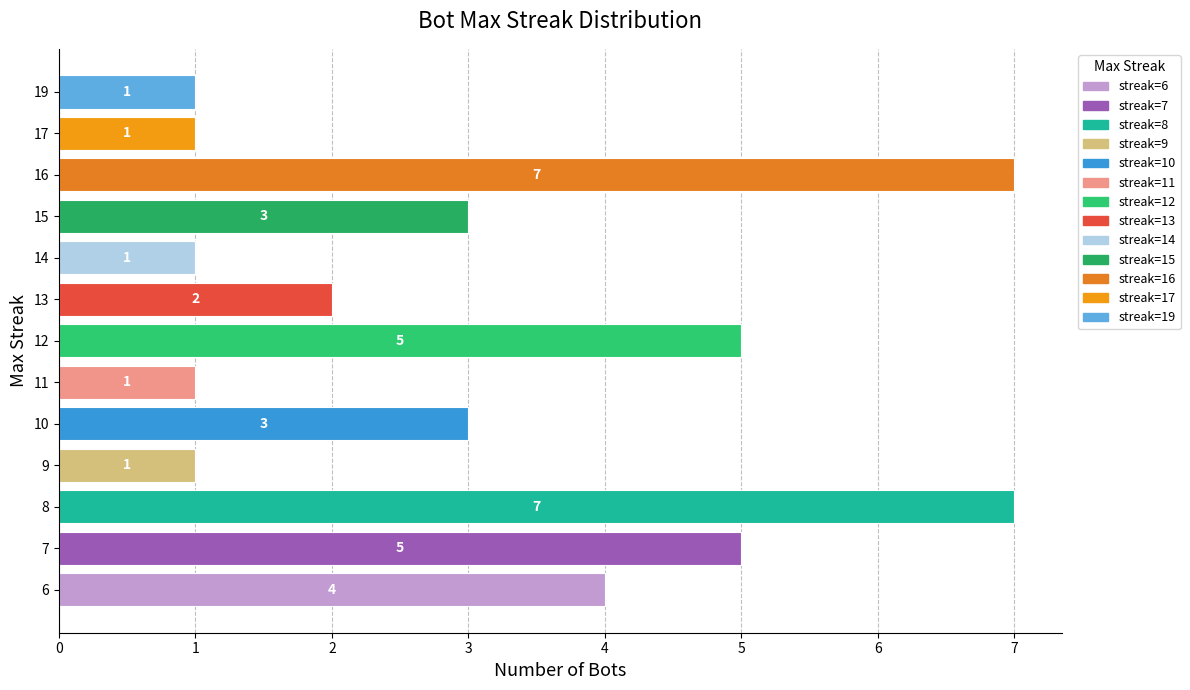

Does the chart contain stacked bars?

No